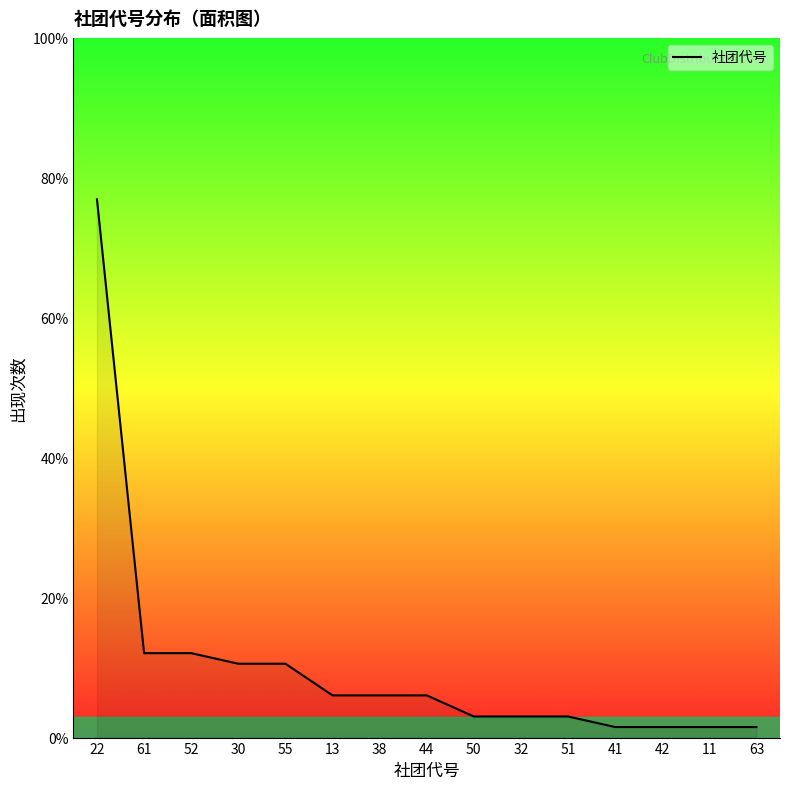

Does the chart have visible grid lines?

No